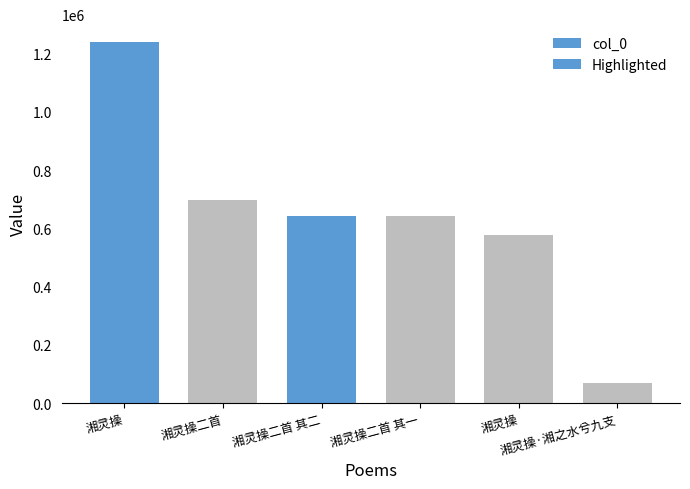

What is the sum of all values?

3868034